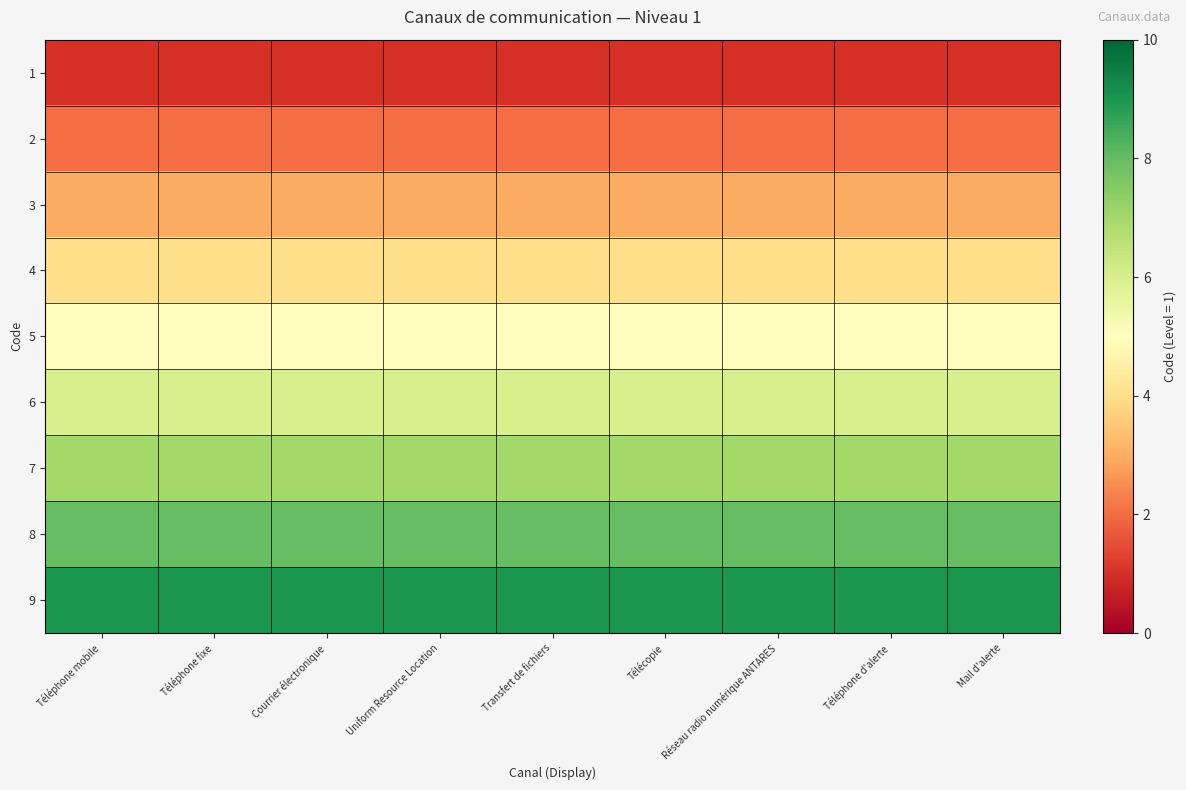

At Téléphone mobile, list the series in order from largest to smallest.

9, 8, 7, 6, 5, 4, 3, 2, 1